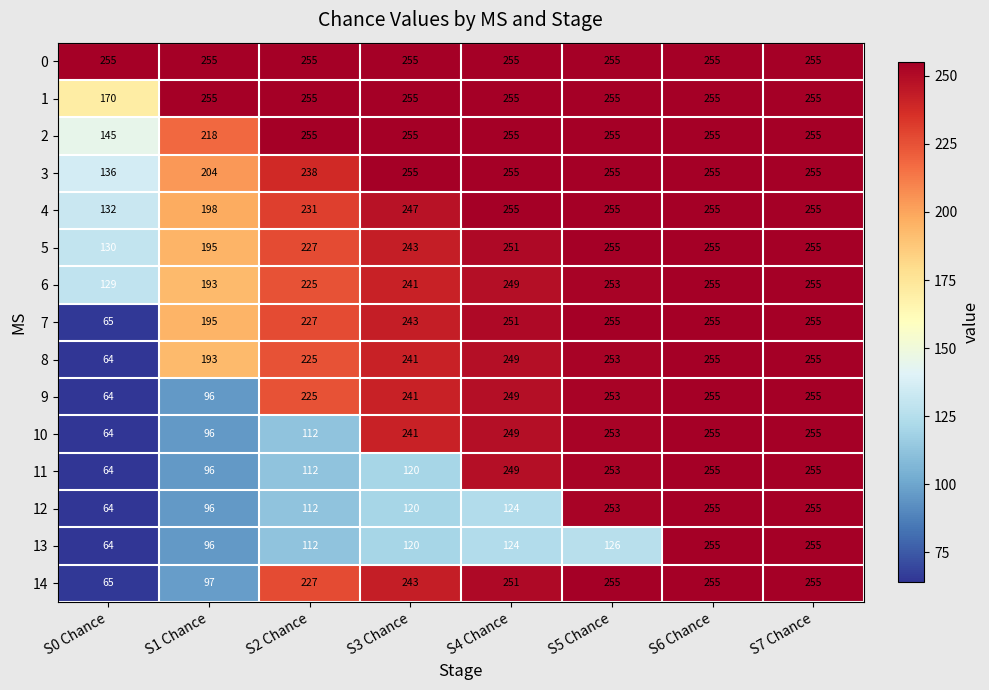

What is the sum of all 10 values?

1525